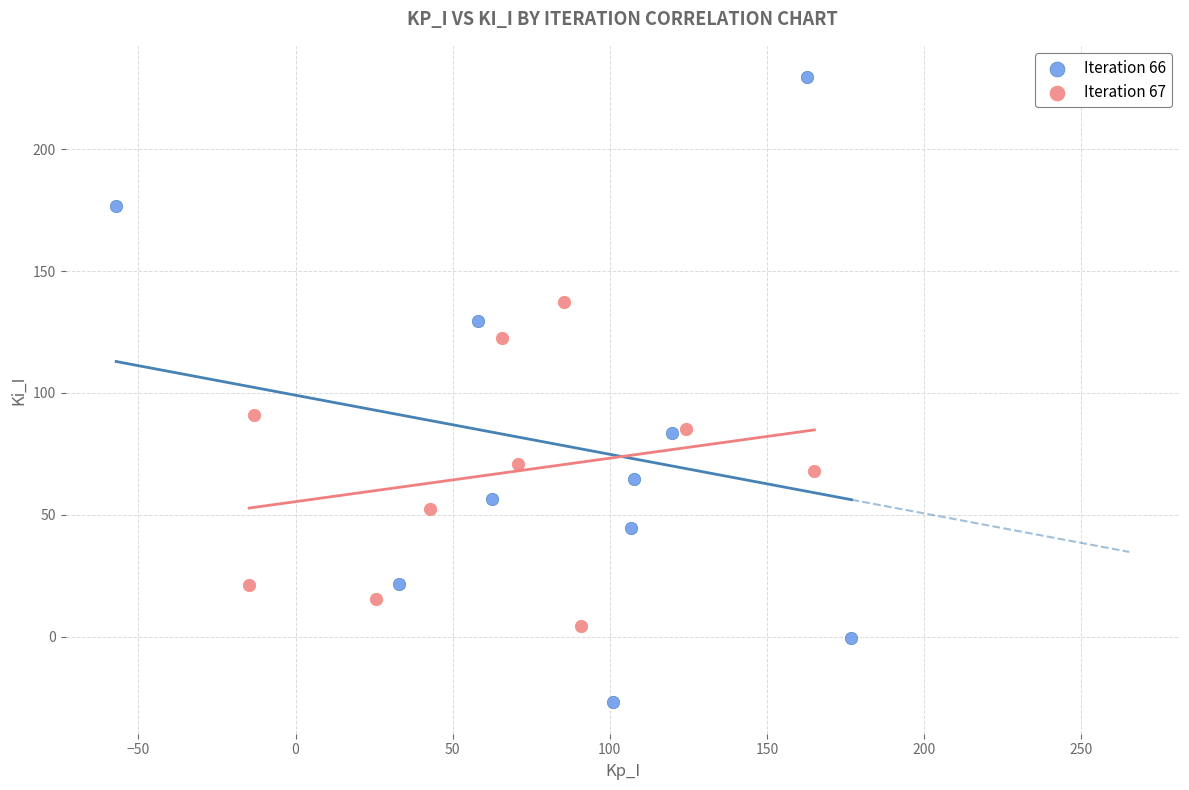

Which series contains the lowest Y value?

Iteration 66